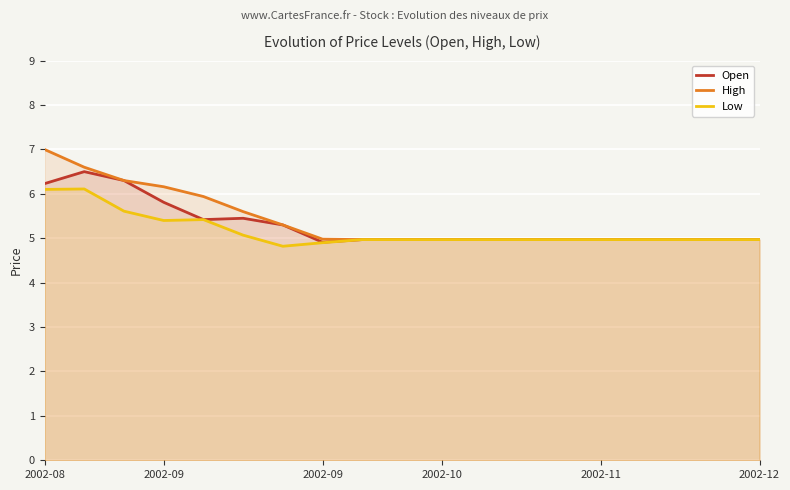

What is the label of the 2nd point from the left?

2002-09